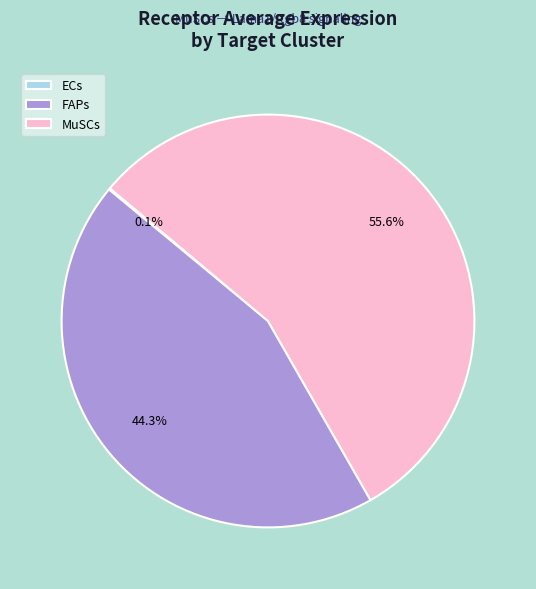

Which has a higher value, FAPs or MuSCs?

MuSCs